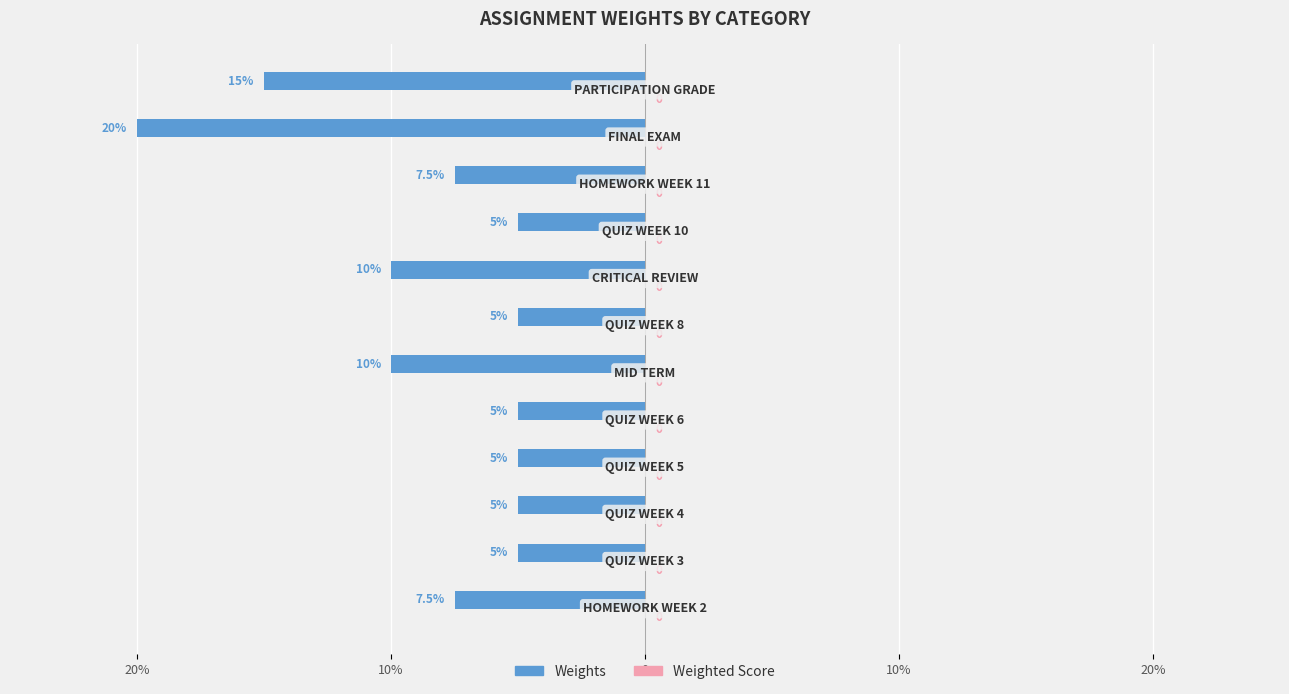

Does the chart contain any negative values?

Yes